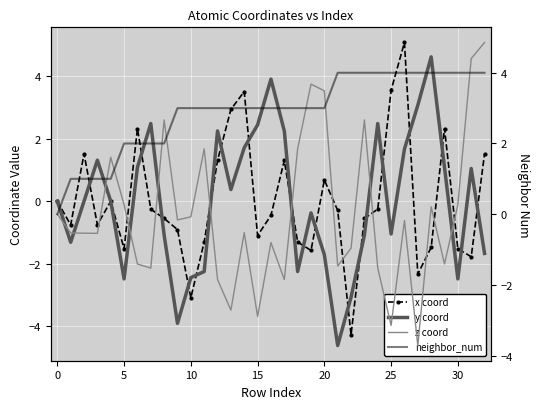

At which category is the sum across all series the highest?

26